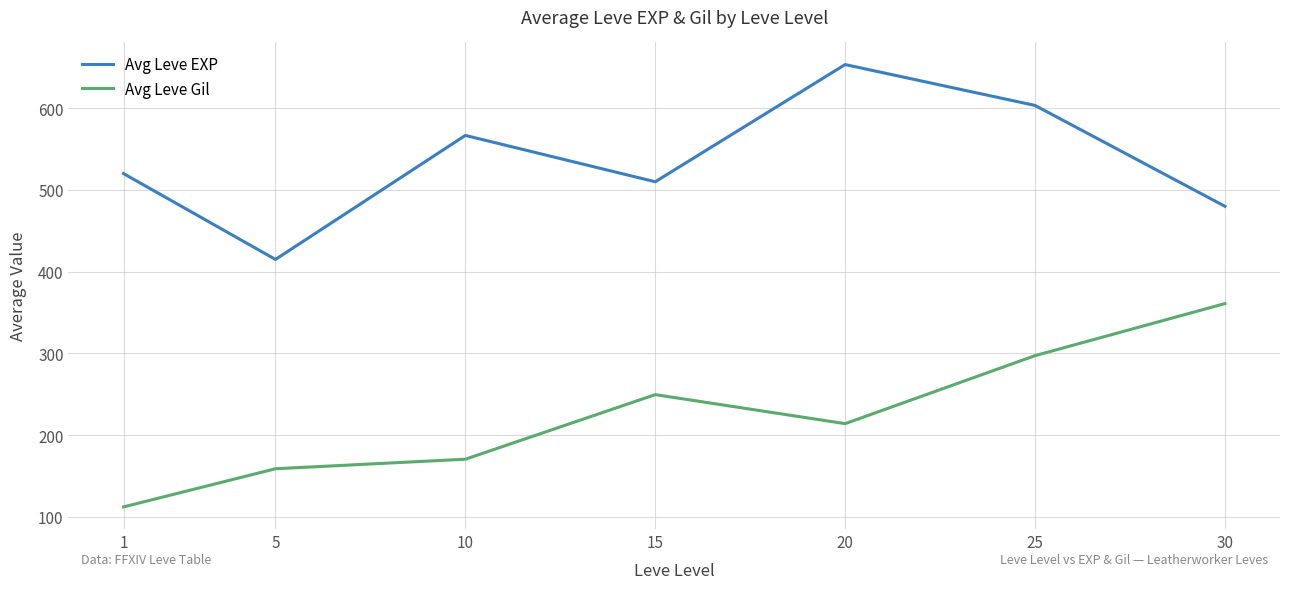

True or false: Avg Leve EXP and Avg Leve Gil intersect in this chart.

False